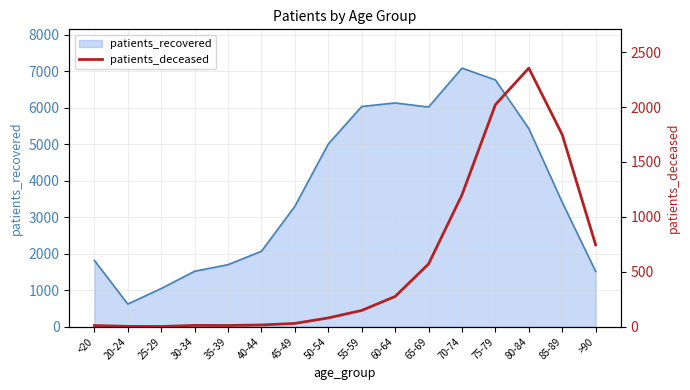

True or false: the data shows 1748 at 85-89.

True